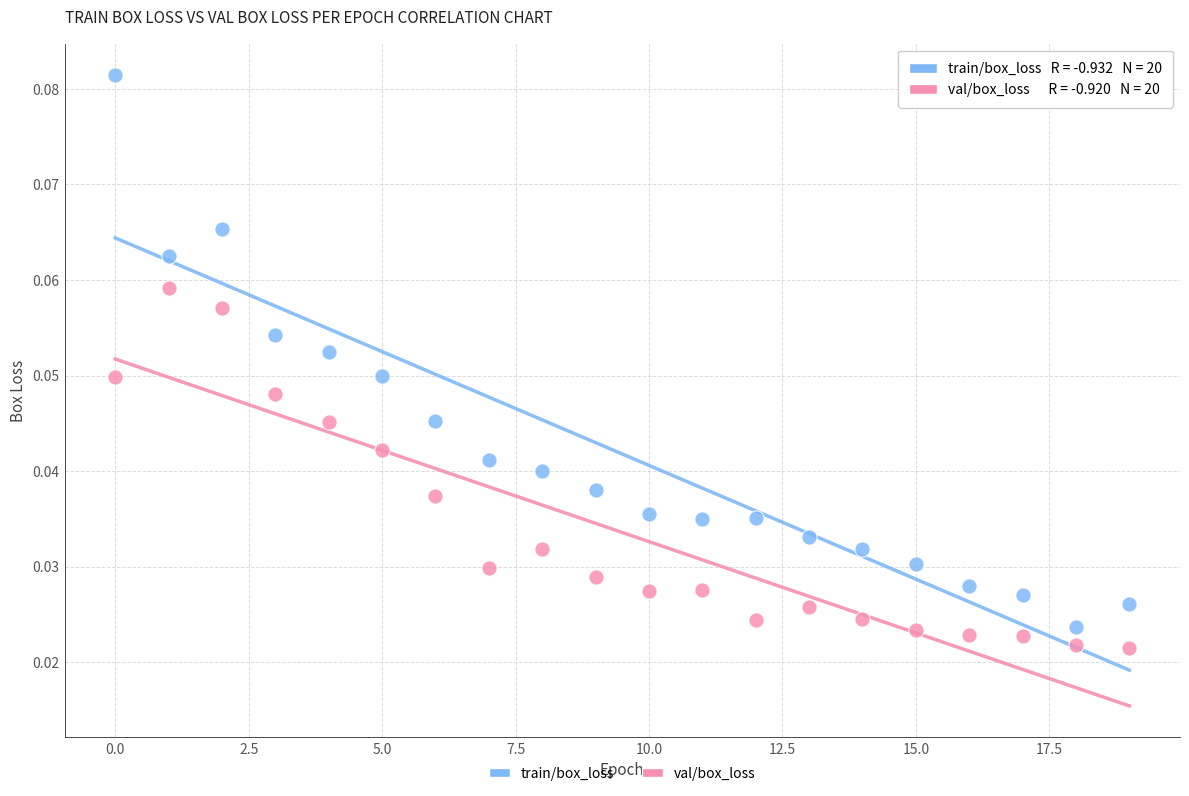

Which series has the widest spread of Y values?

train/box_loss